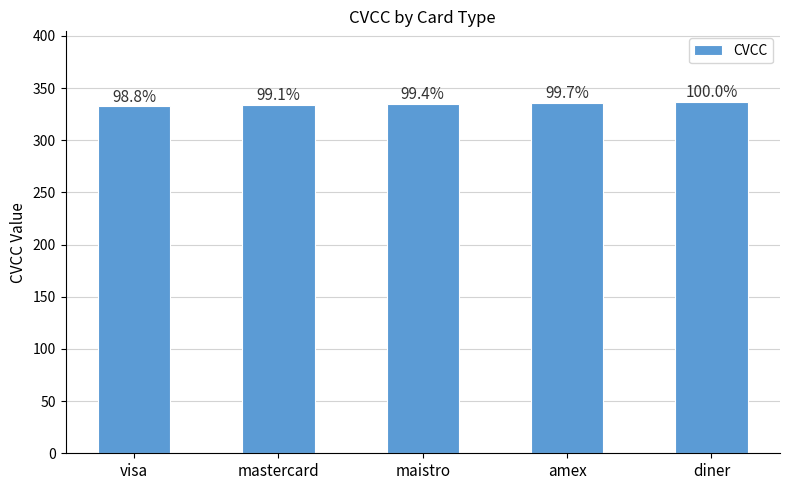

What is the label of the 2nd bar from the left?

mastercard